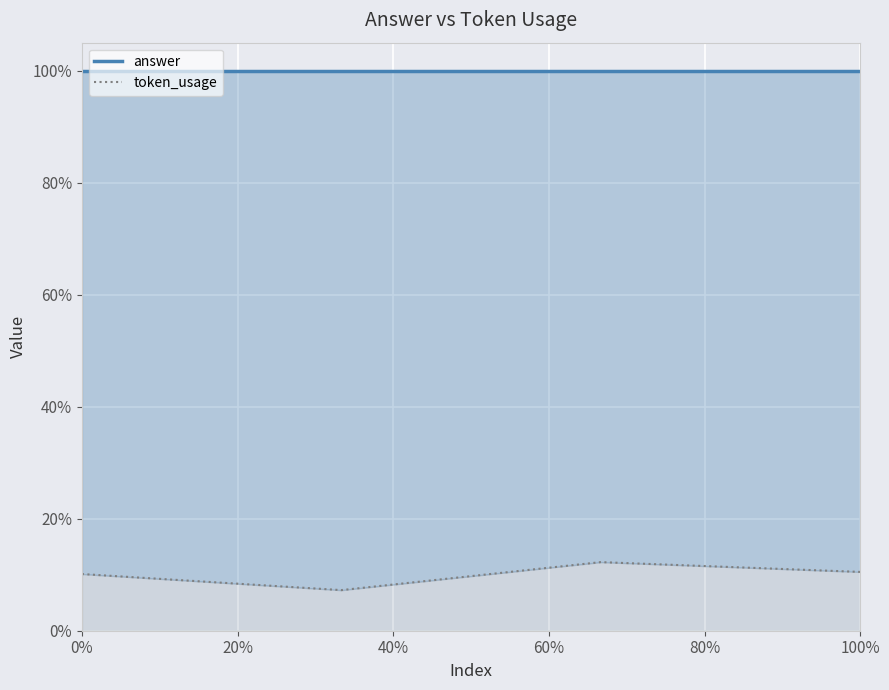

At how many categories does at least one series exceed 0?

4